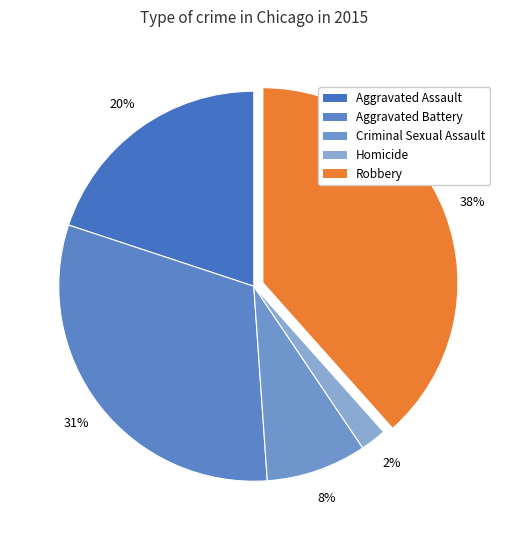

How many slices are in this pie chart?

5